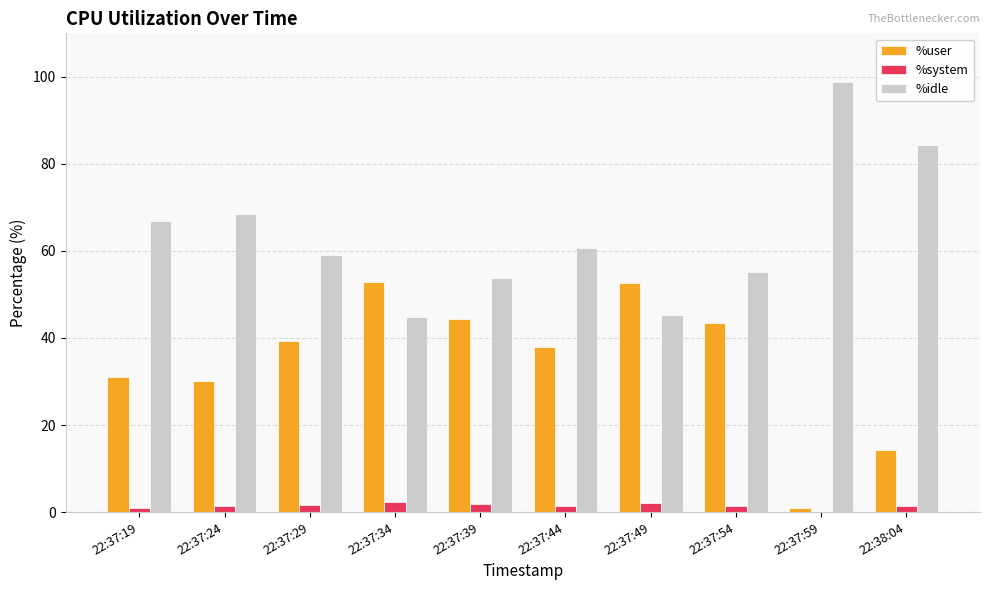

Which series has the largest total across all categories?

%idle